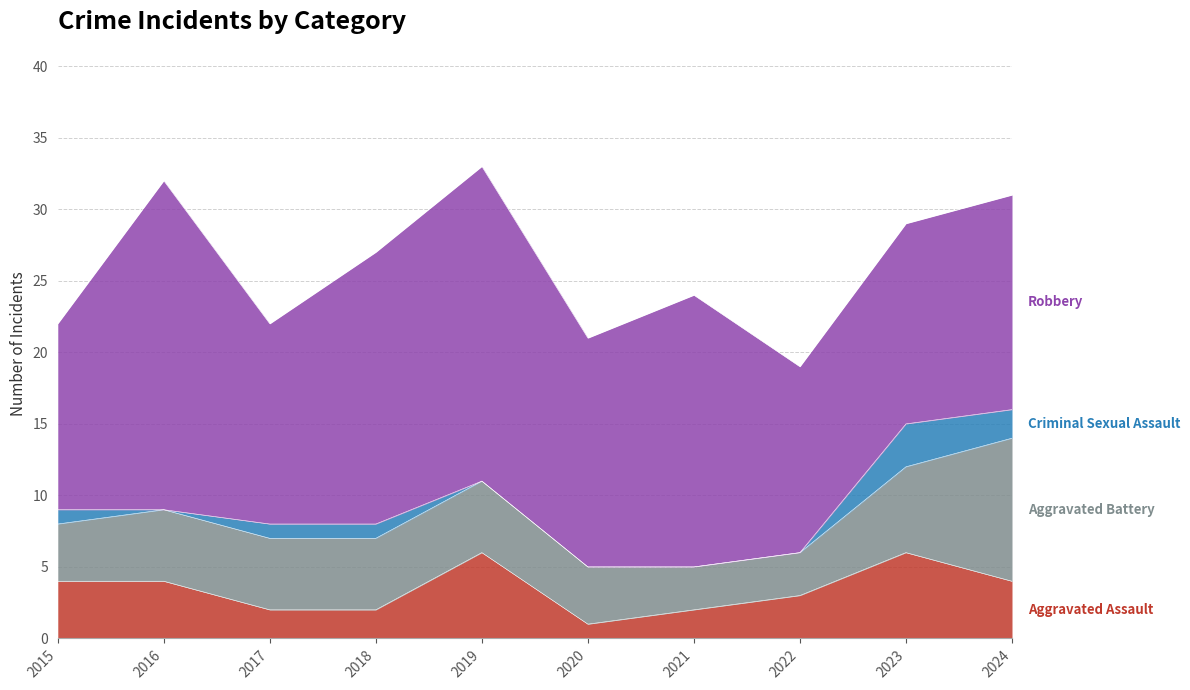

Does the chart have visible grid lines?

Yes